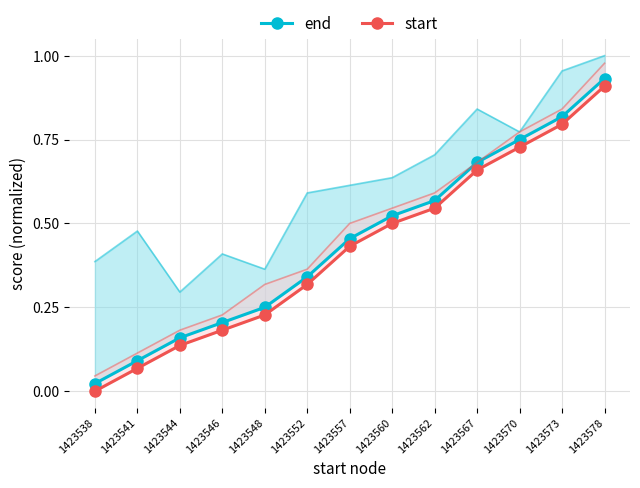

Reading left to right, what are all the values shown in this chart?

end: 1423538=0.0	1423541=0.1	1423544=0.2	1423546=0.2	1423548=0.2	1423552=0.3	1423557=0.5	1423560=0.5	1423562=0.6	1423567=0.7	1423570=0.8	1423573=0.8	1423578=0.9
start: 1423538=0.0	1423541=0.1	1423544=0.1	1423546=0.2	1423548=0.2	1423552=0.3	1423557=0.4	1423560=0.5	1423562=0.5	1423567=0.7	1423570=0.7	1423573=0.8	1423578=0.9